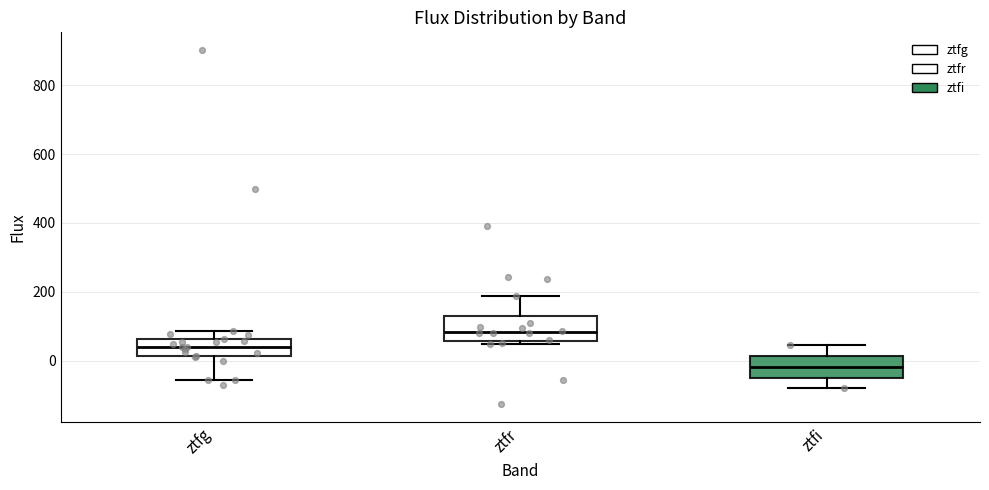

Where does the lower whisker of the box for ztfi end on the y-axis? The values are not printed on the chart, so give them approximately, as read against the axis.

-80